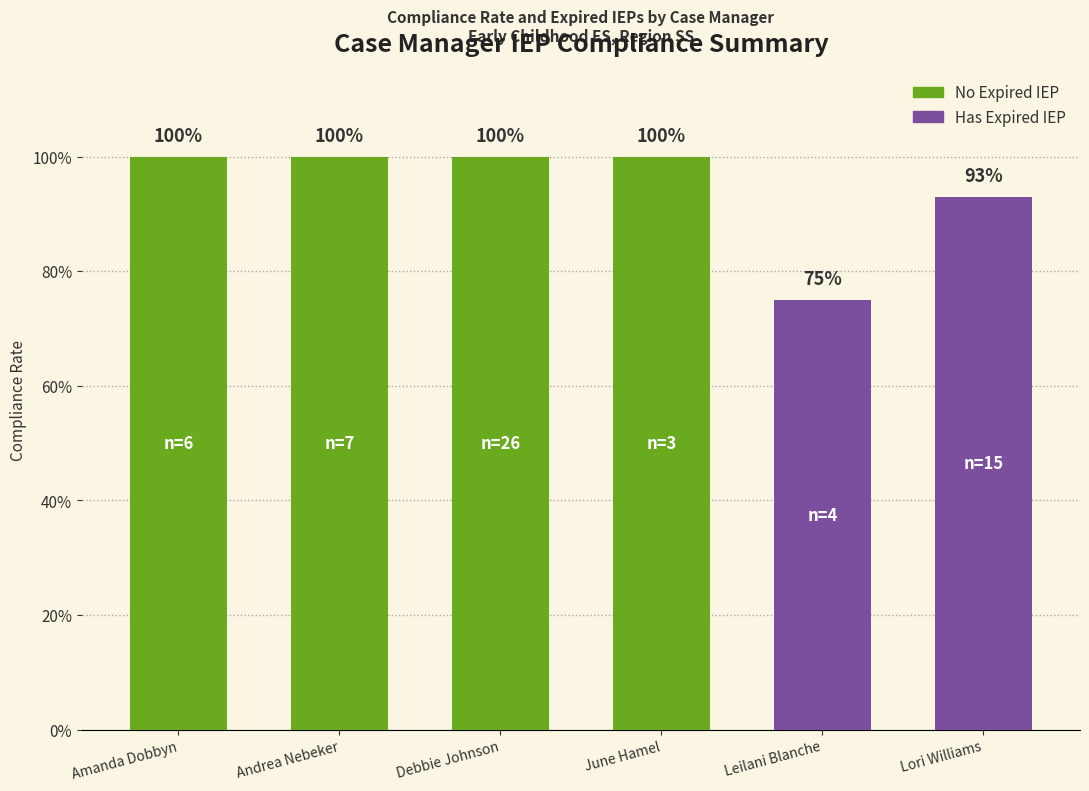

What is the label of the 3rd bar from the right?

JUNE HAMEL